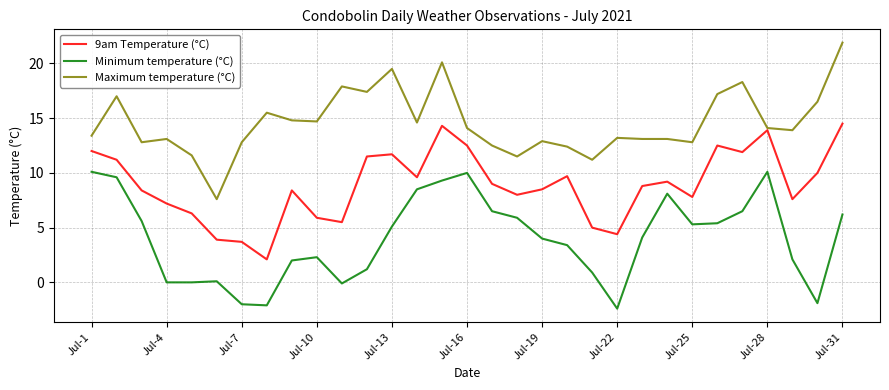

True or false: Minimum temperature (°C) has more than 2 points higher than both neighbors.

True